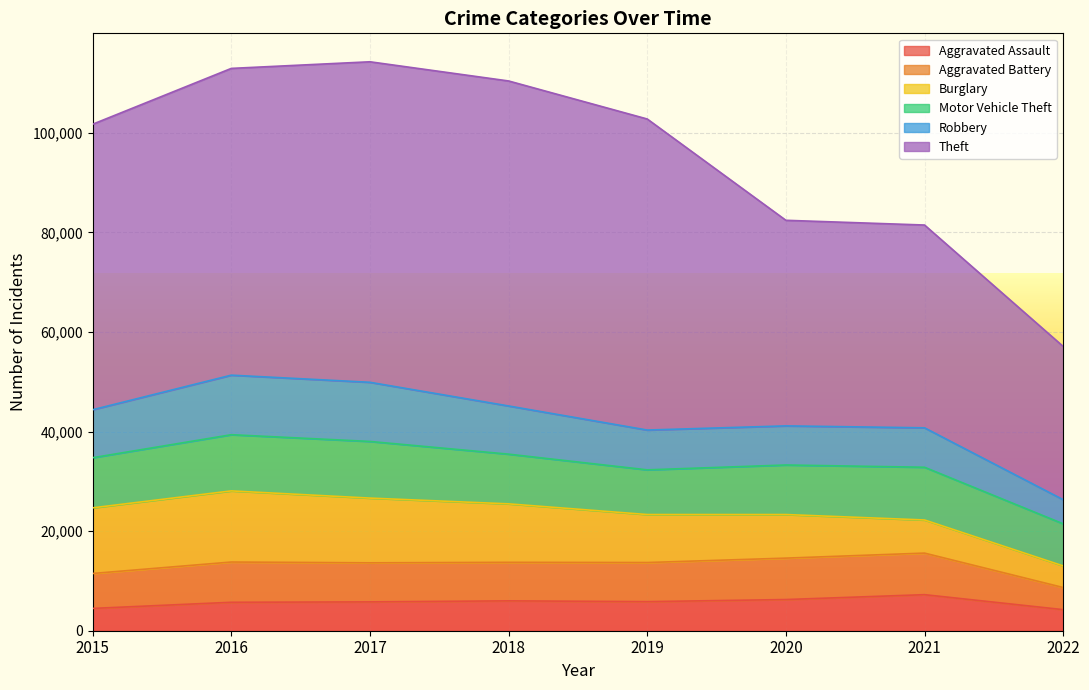

Reading left to right, what are all the values shown in this chart?

Aggravated Assault: 4480	5712	5793	6001	5840	6263	7242	4232
Aggravated Battery: 7018	8085	7845	7735	7857	8319	8348	4444
Burglary: 13184	14289	13001	11746	9639	8754	6654	4342
Motor Vehicle Theft: 10068	11286	11380	9983	8978	9953	10591	8454
Robbery: 9638	11960	11880	9679	7994	7855	7920	4846
Theft: 57347	61618	64380	65281	62478	41294	40734	30784